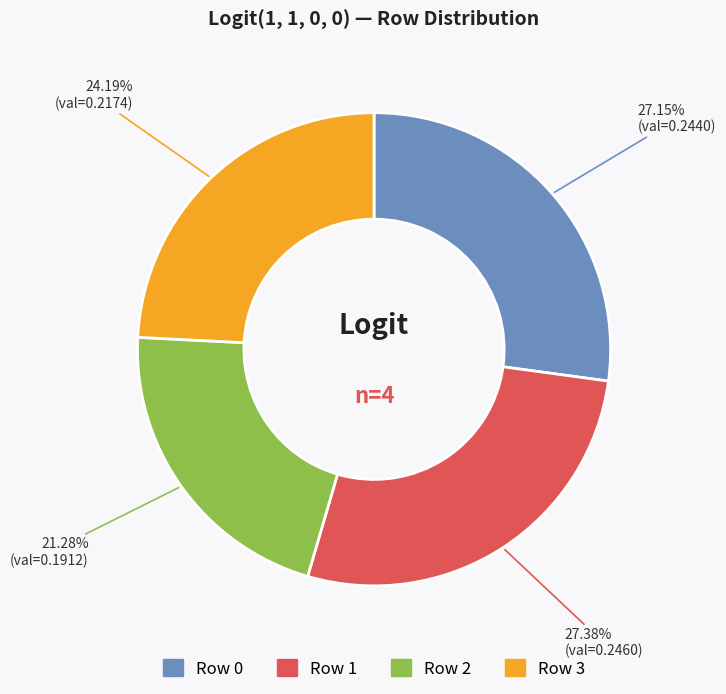

Does any single category account for the majority?

No